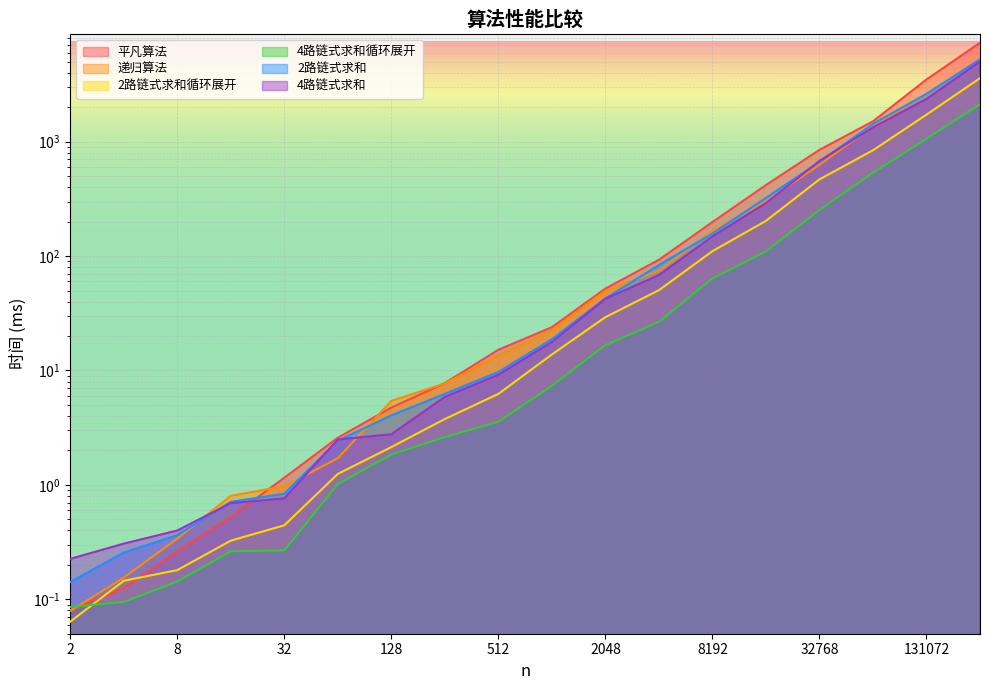

How many data points in 递归算法 are less than 22?

9